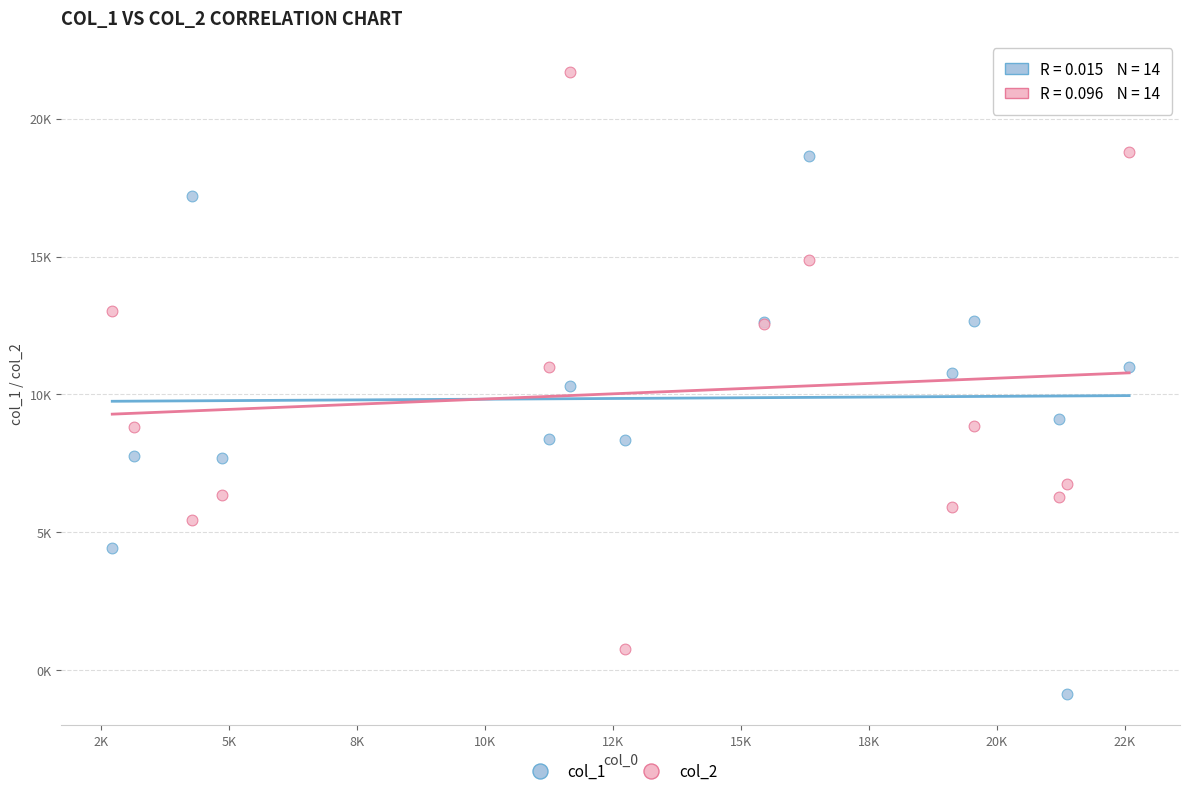

What are all the series names shown in the legend?

col_1, col_2